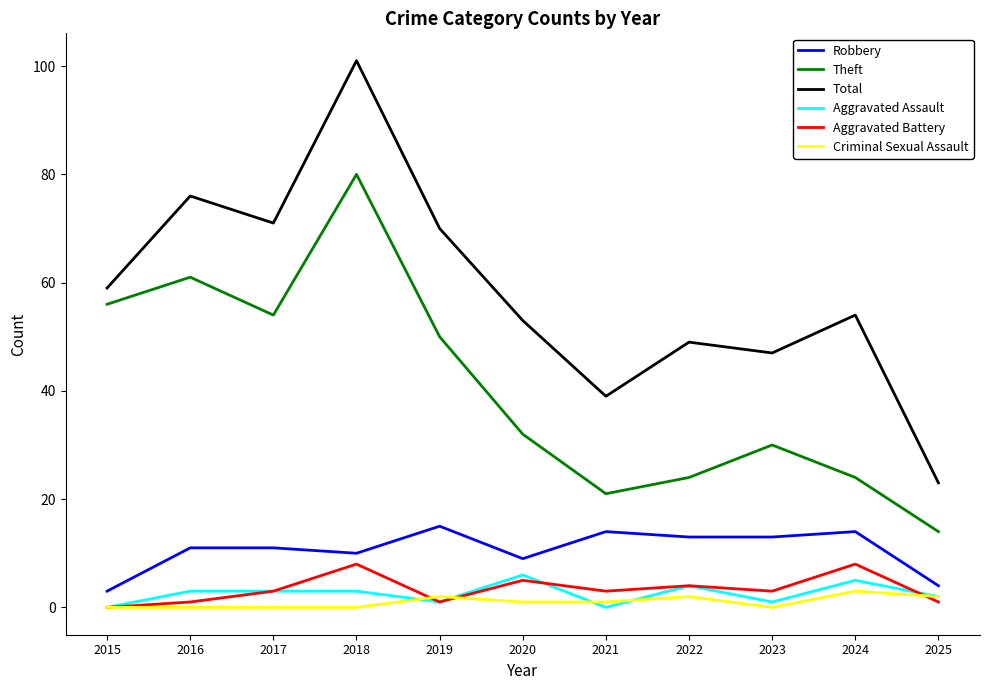

What is the highest value of the Robbery series?

15